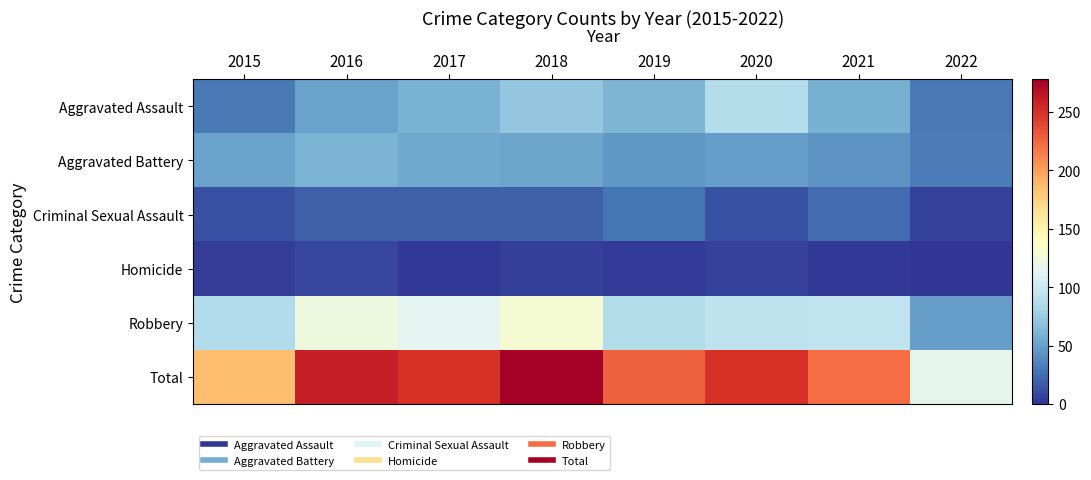

Rank the series at 2015 from lowest to highest value.

Homicide, Criminal Sexual Assault, Aggravated Assault, Aggravated Battery, Robbery, Total